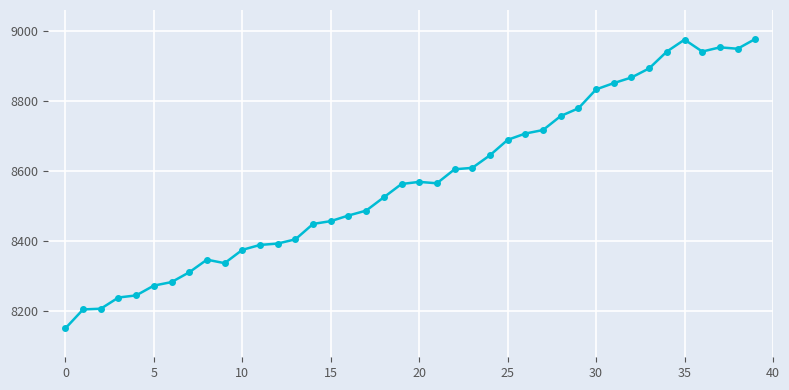

What is the value of the 20th point from the left?

8563